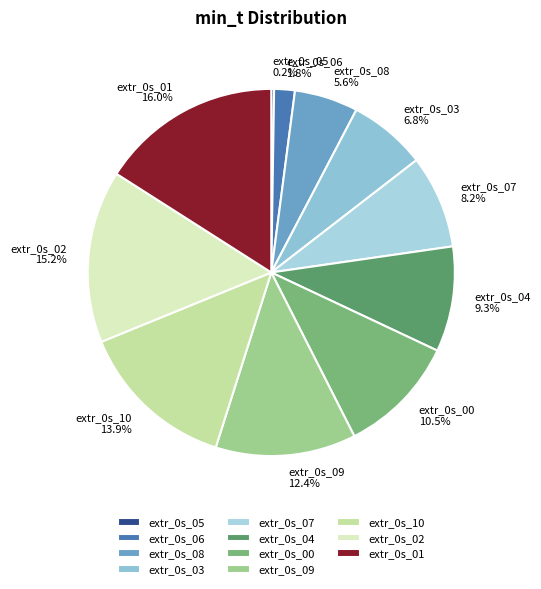

What percentage is NOT represented by extr_0s_03?

93.2%